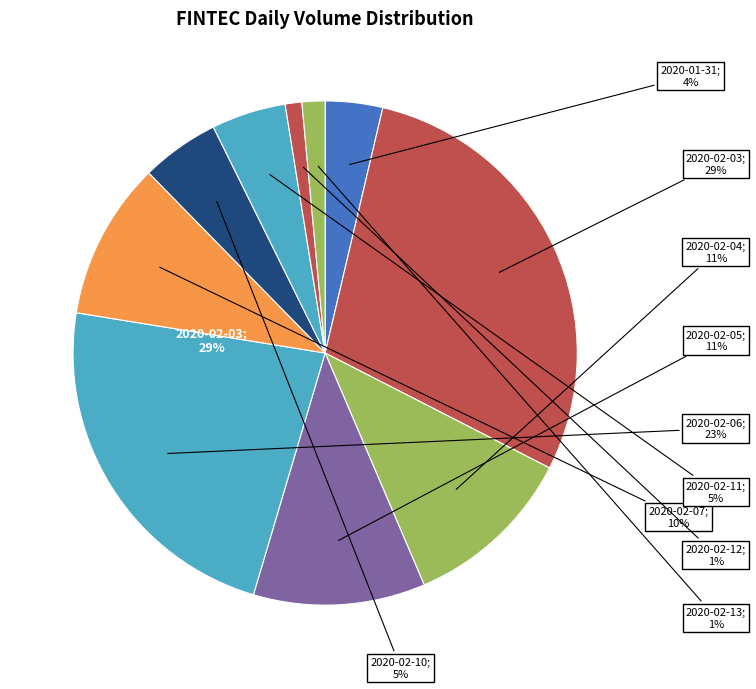

Rank the categories by value from lowest to highest.

2020-02-12, 2020-02-13, 2020-01-31, 2020-02-11, 2020-02-10, 2020-02-07, 2020-02-05, 2020-02-04, 2020-02-06, 2020-02-03